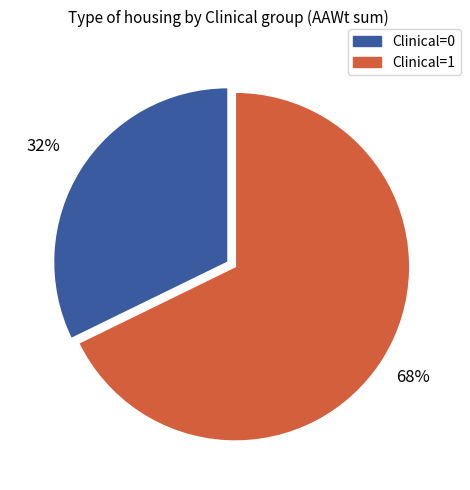

Do Clinical=1 and Clinical=0 together represent more than half of the pie?

Yes